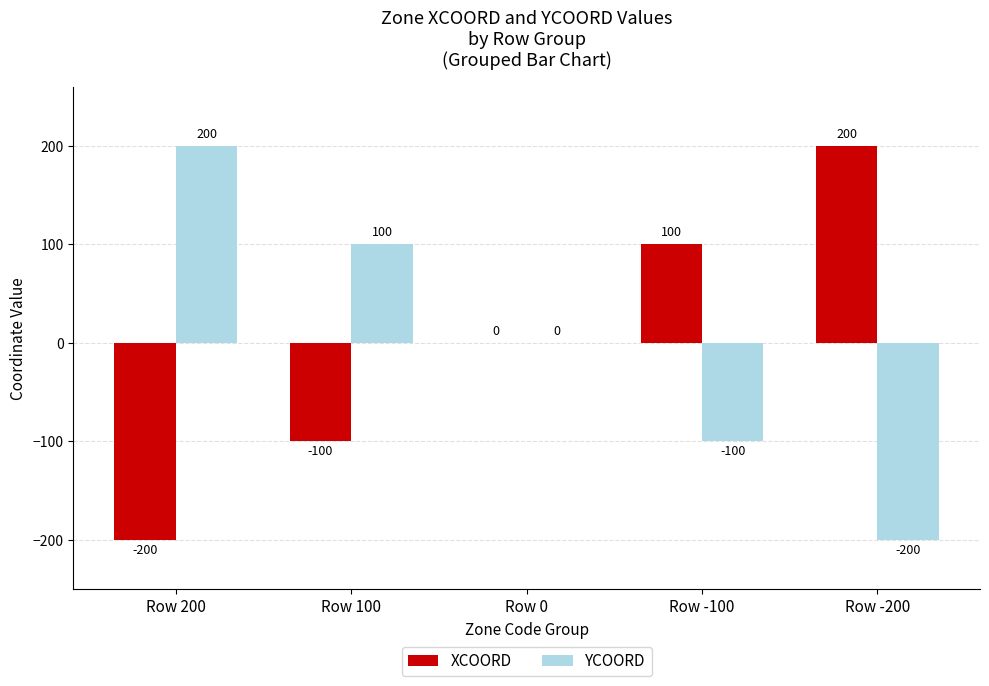

Are the bars horizontal?

No